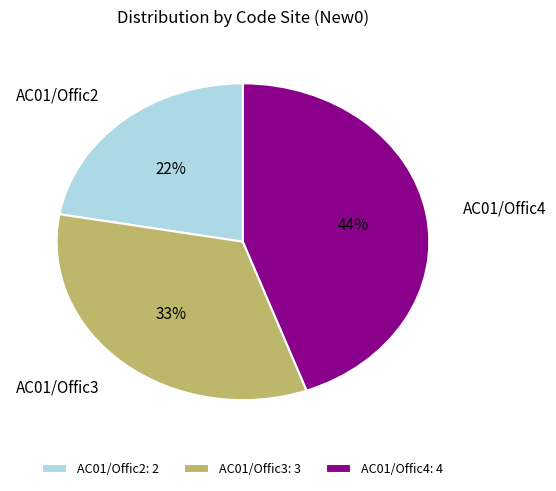

Which category has the smallest portion of the pie?

AC01/Offic2